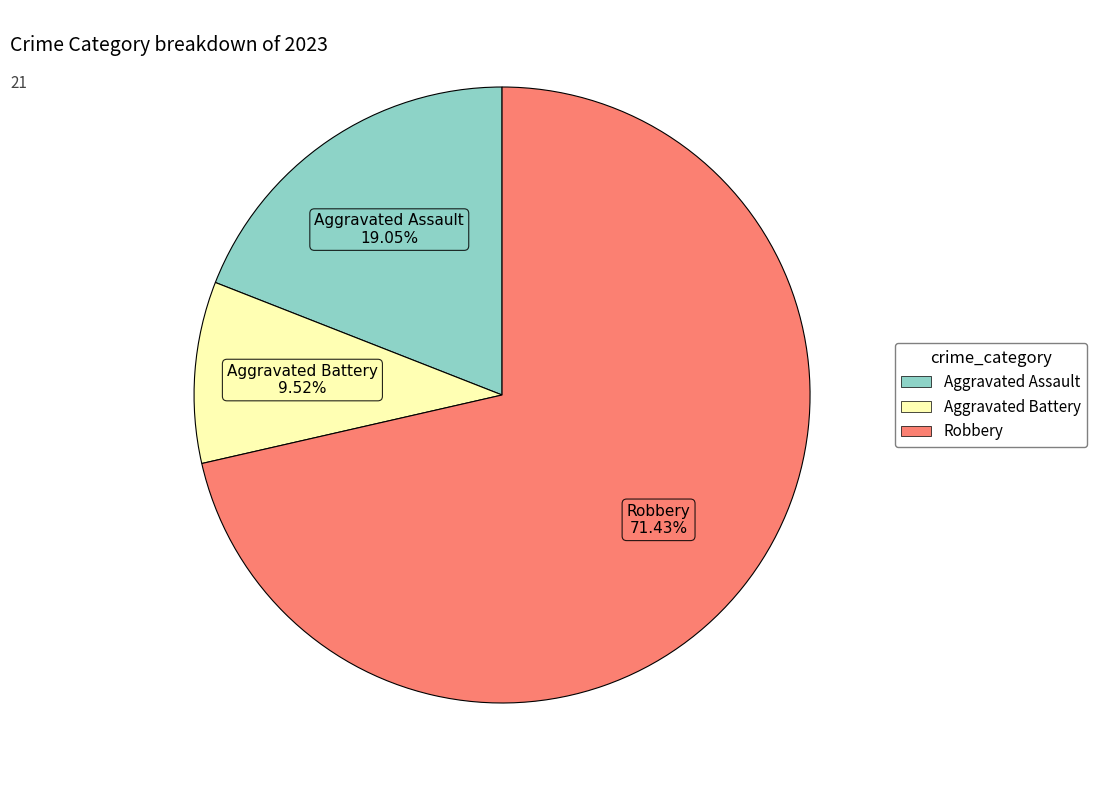

Count the number of slices in the pie.

3